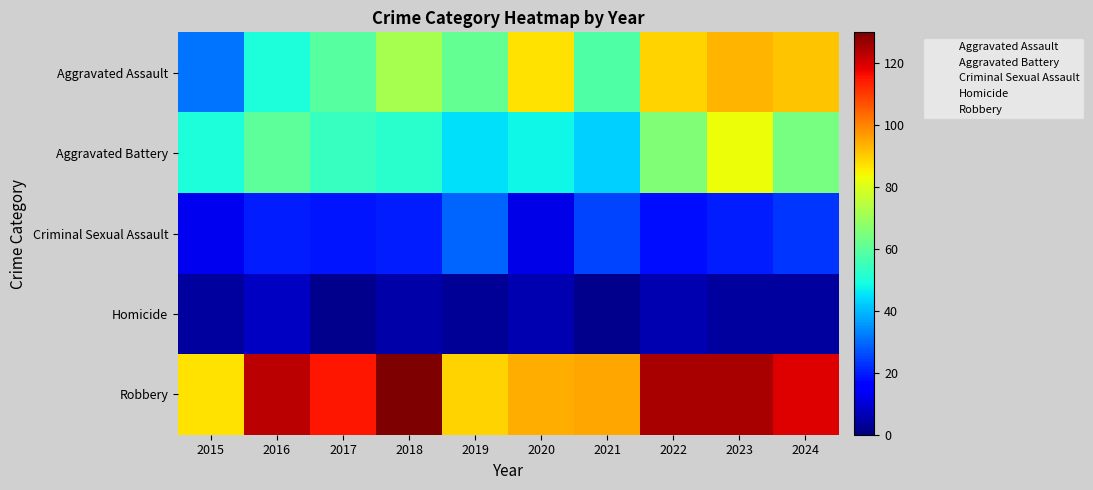

Rank the series by their maximum value, from highest to lowest.

Robbery, Aggravated Assault, Aggravated Battery, Criminal Sexual Assault, Homicide